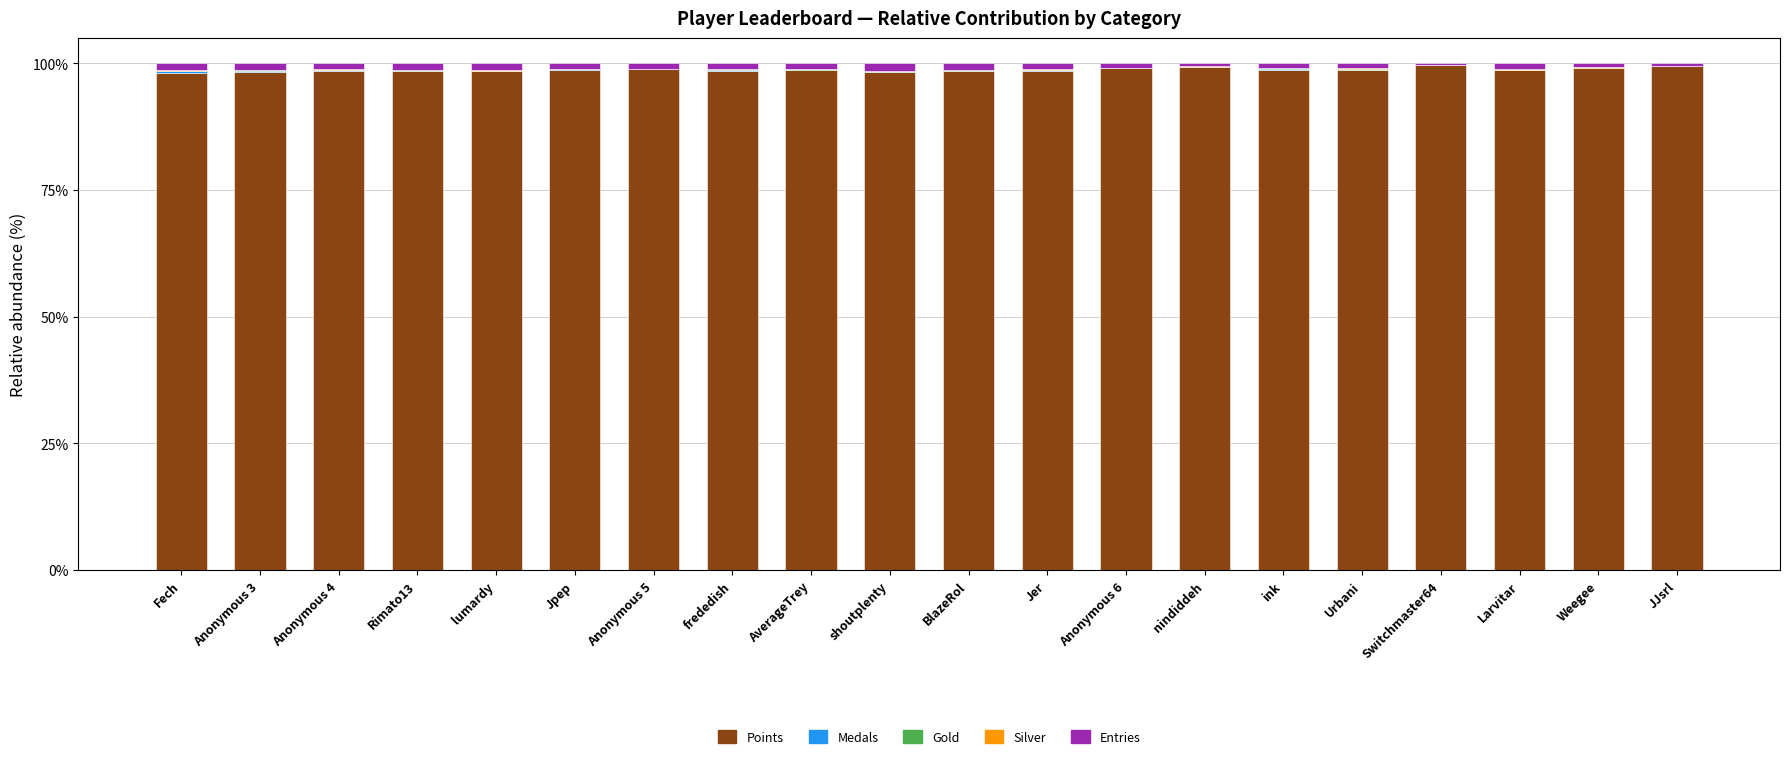

True or false: Points has a value of 99.6 at Switchmaster64.

True